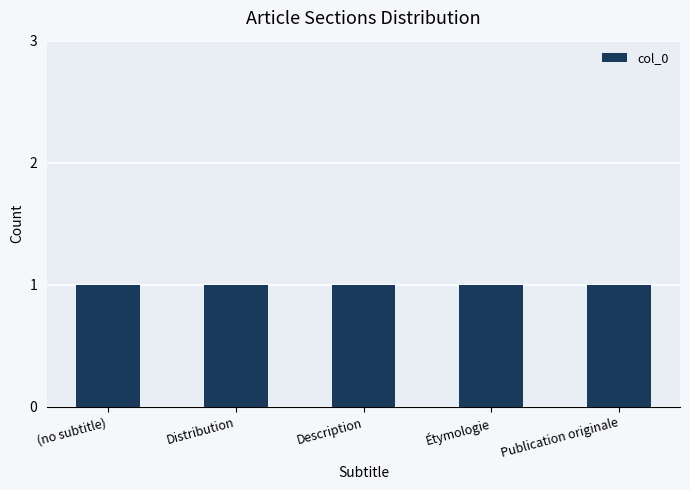

Are the bars grouped side by side (vs. stacked)?

No